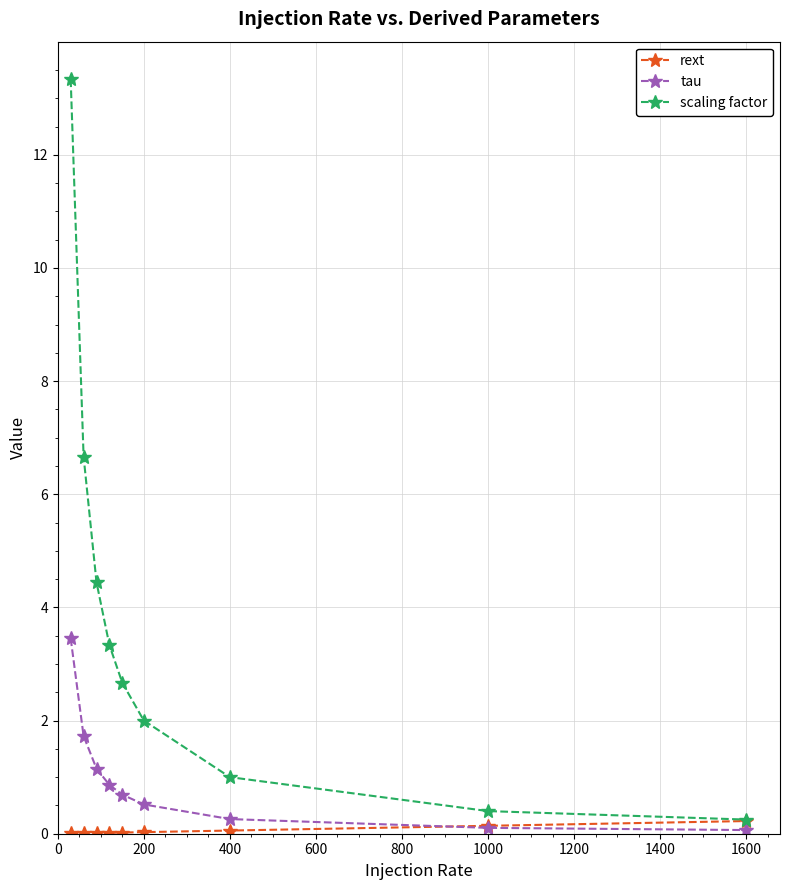

Which series has the largest total across all categories?

scaling factor